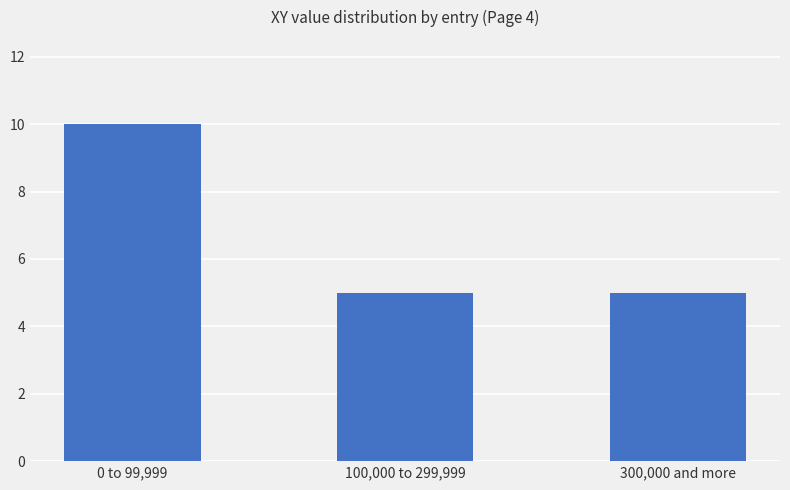

Count the number of categories in the chart.

3